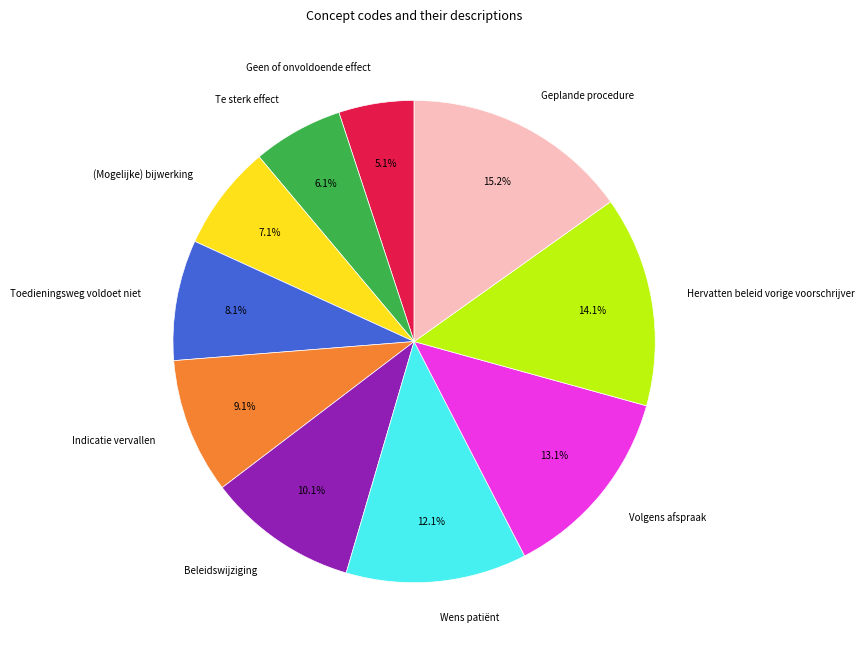

What percentage is the Hervatten beleid vorige voorschrijver slice, to the nearest percent?

14%